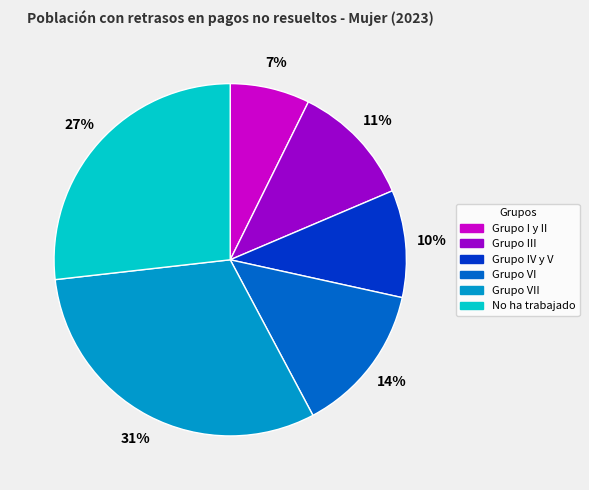

Is it true that Grupo VI is 1% of the pie?

False